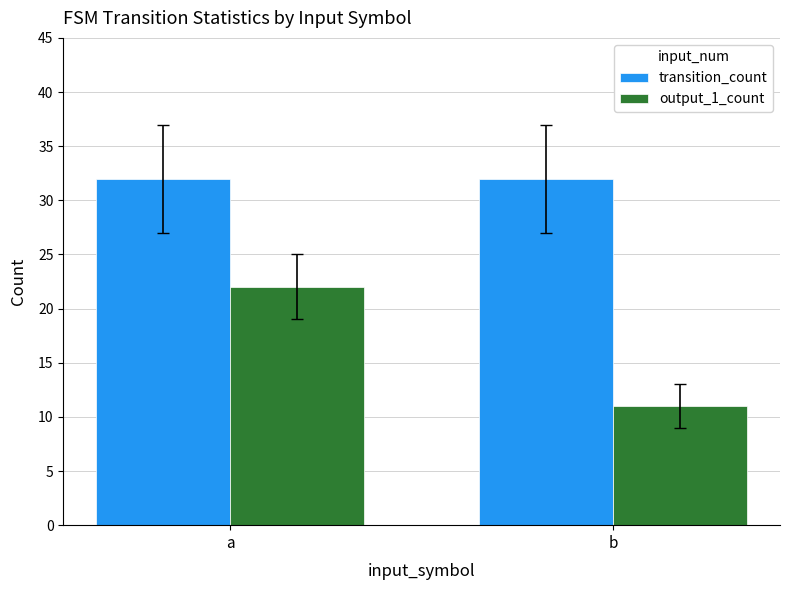

What is the total value across all series at a?

54